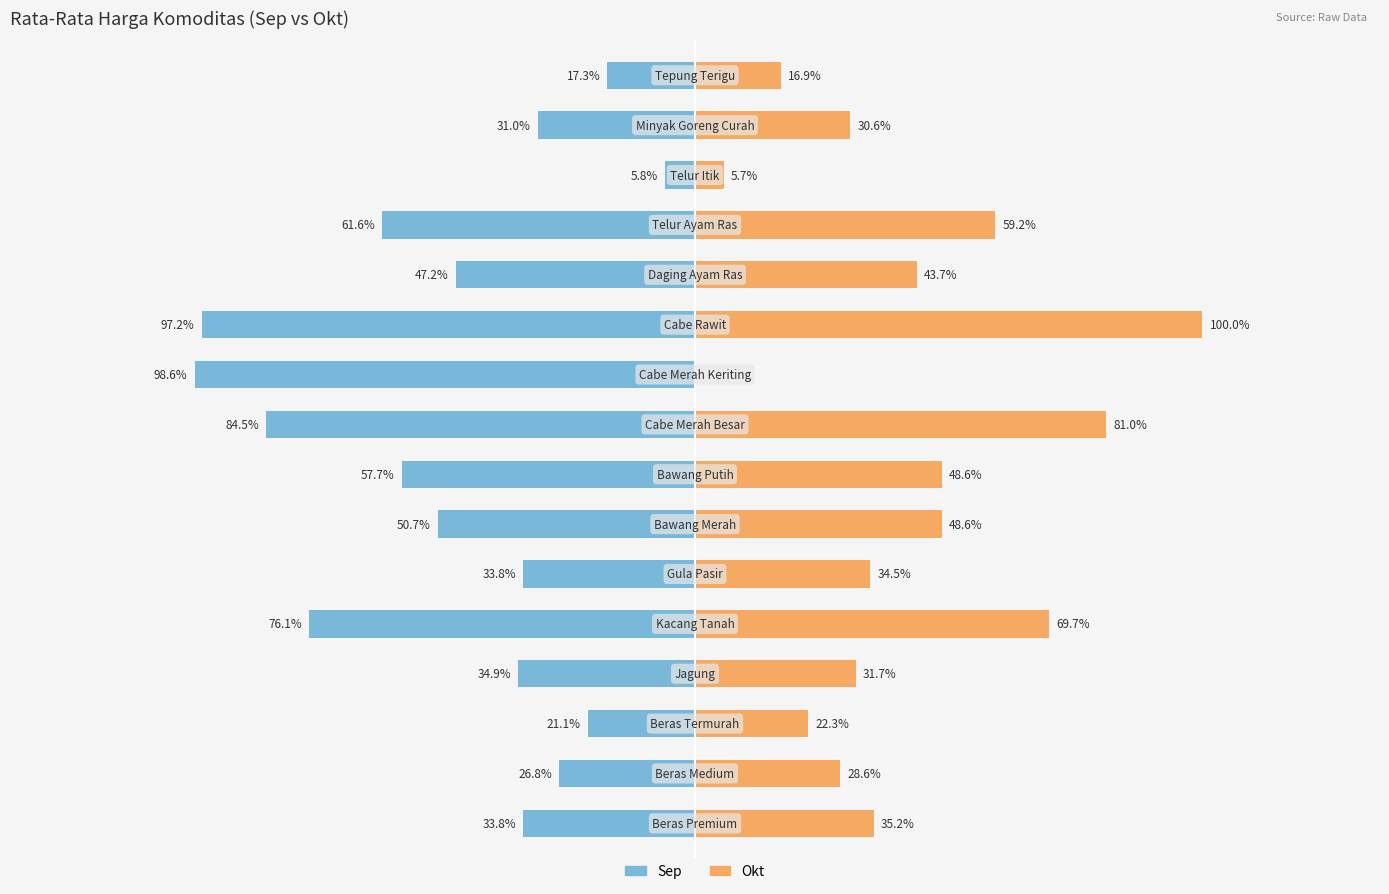

How many bars are there in total?

32